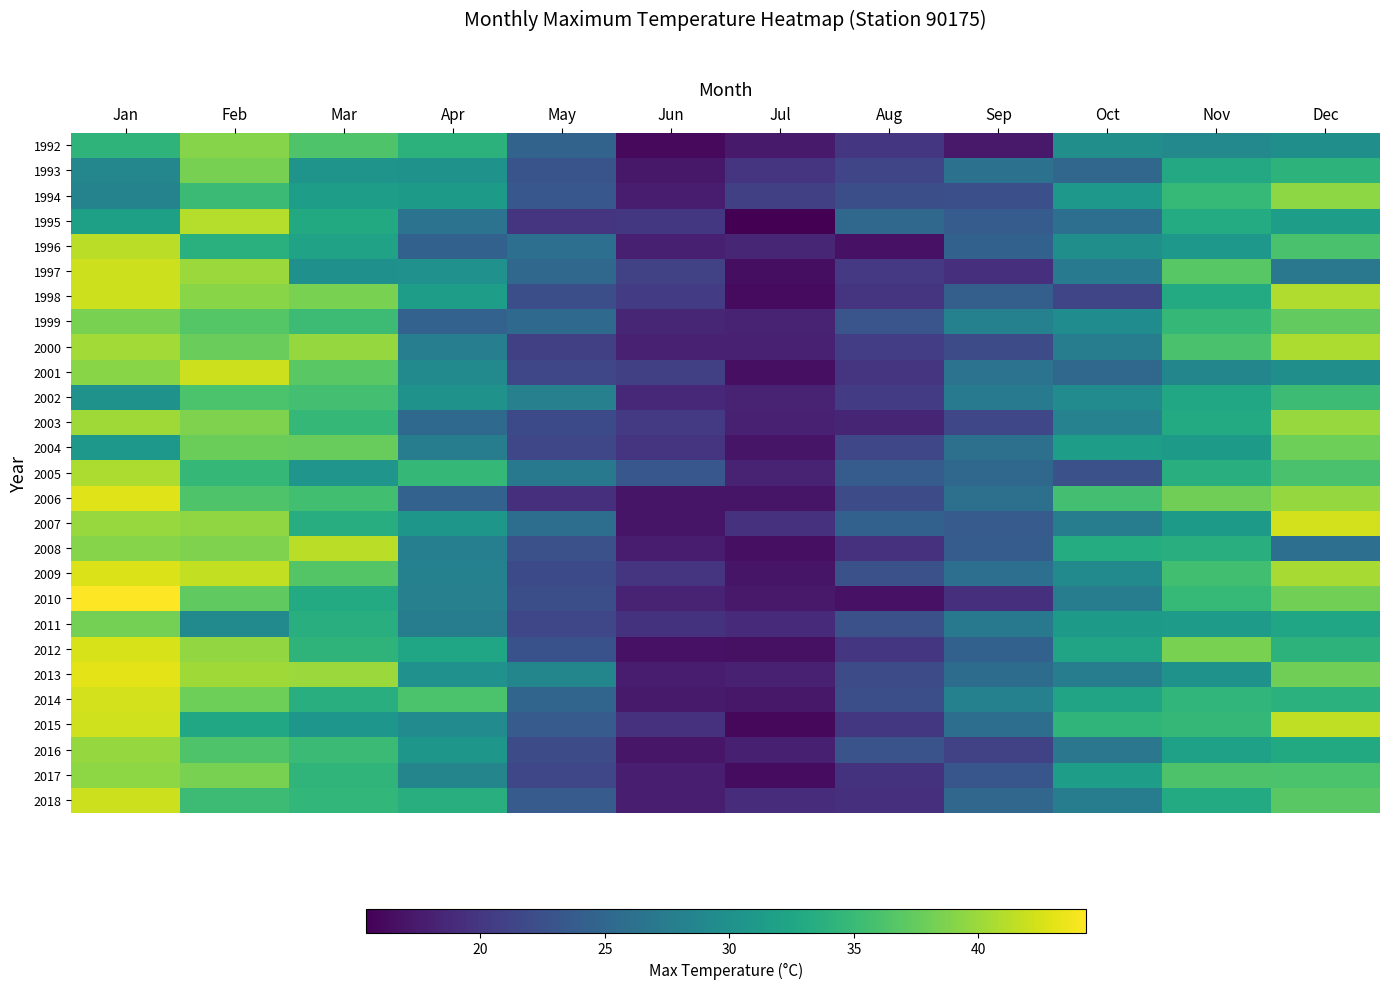

Is it true that 2002 equals 32.6 at Nov?

True